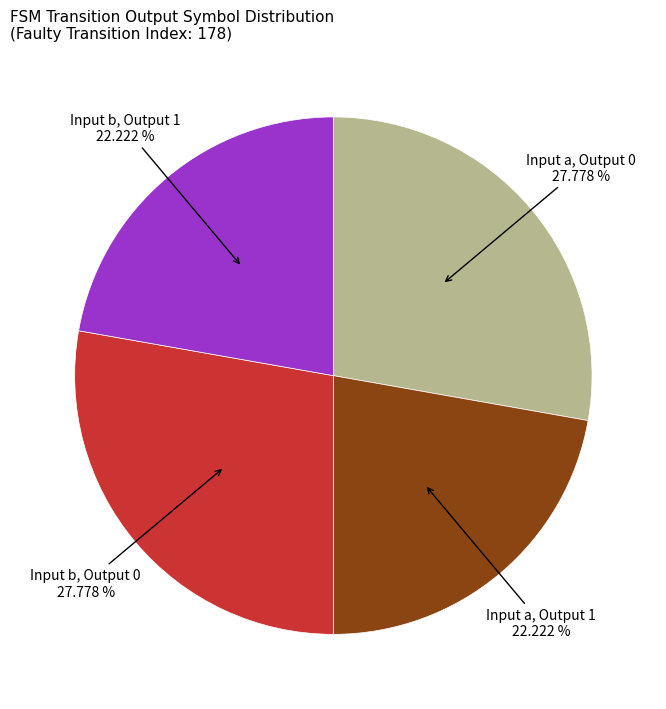

Which has a higher value, Input a, Output 0 or Input b, Output 1?

Input a, Output 0